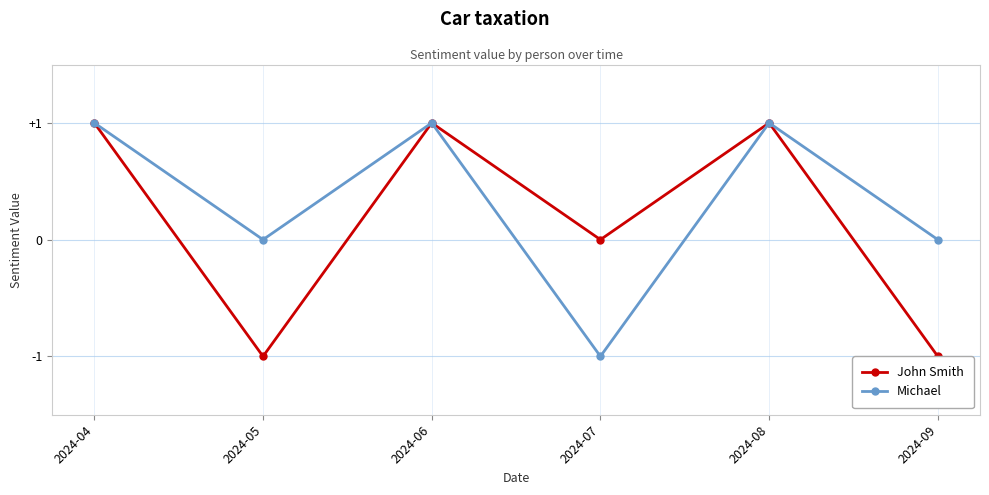

True or false: John Smith has more than 1 interior local peaks.

True